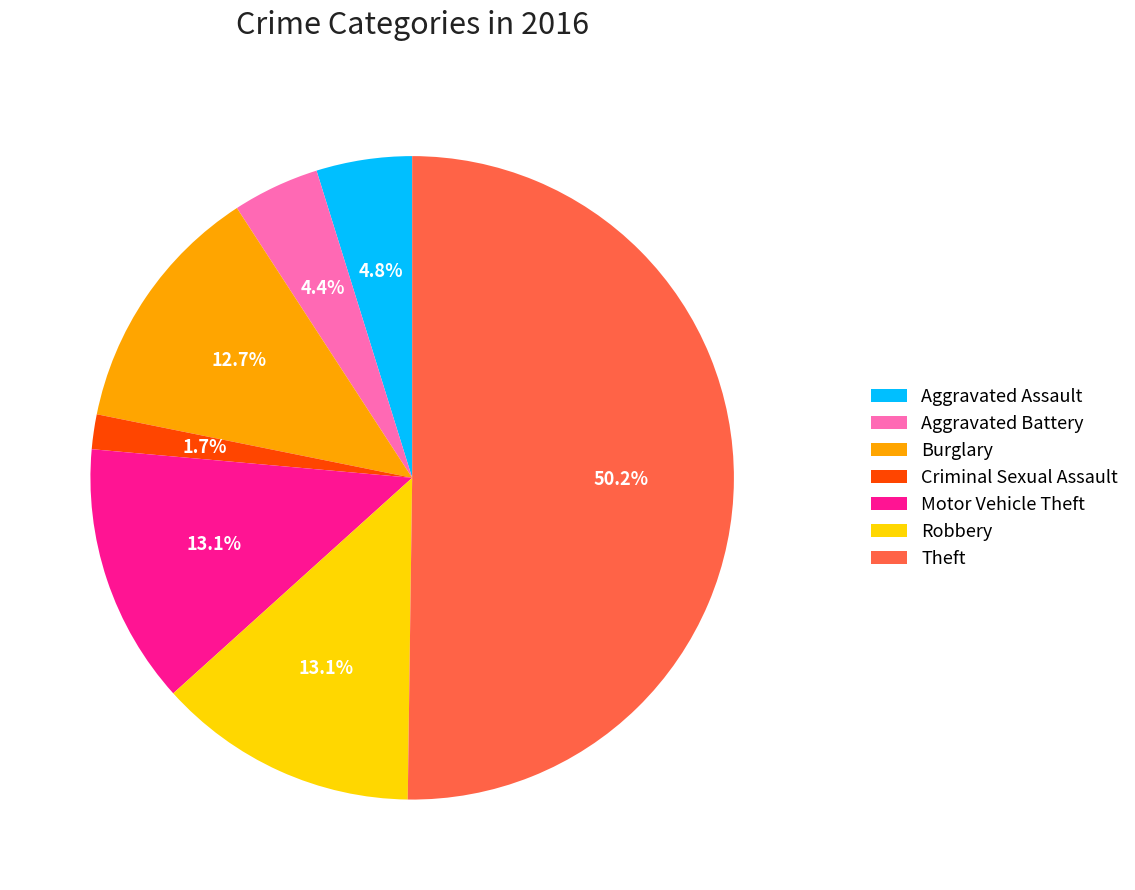

What is the ratio of the value at Motor Vehicle Theft to the value at Aggravated Assault?

2.7